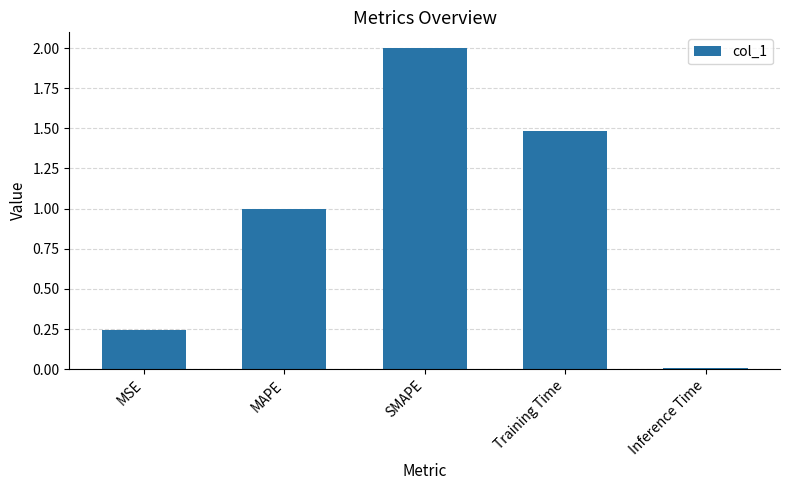

What is the average value?

0.9